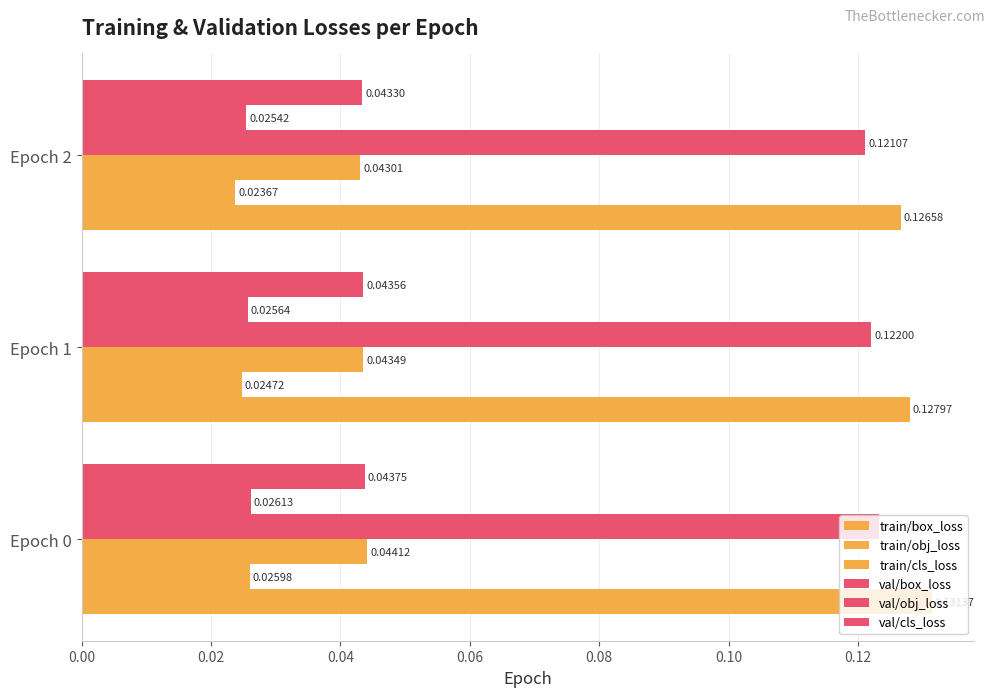

At how many categories does at least one series exceed 0?

3